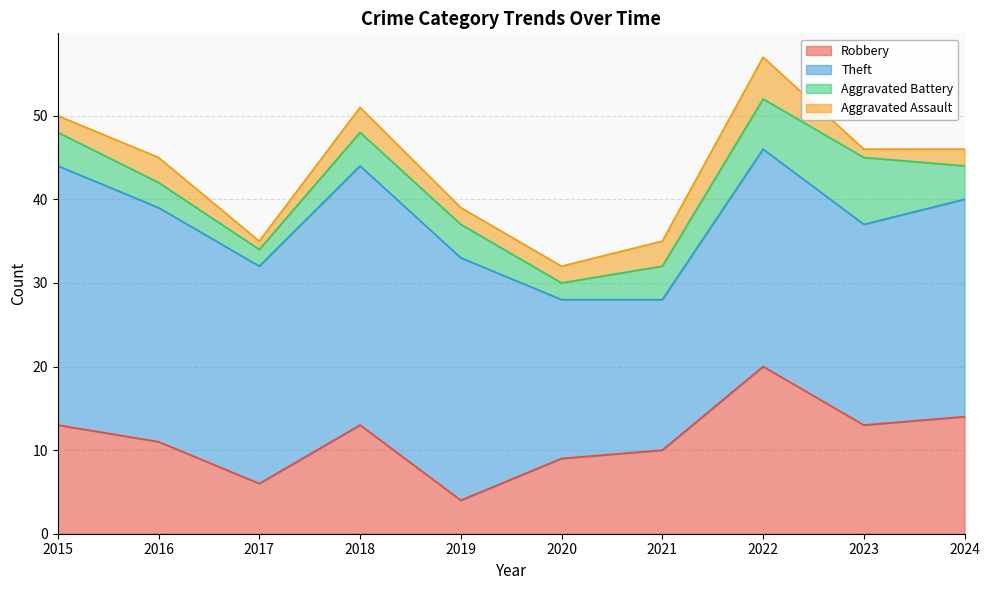

Does the chart display data point markers on the line(s)?

No